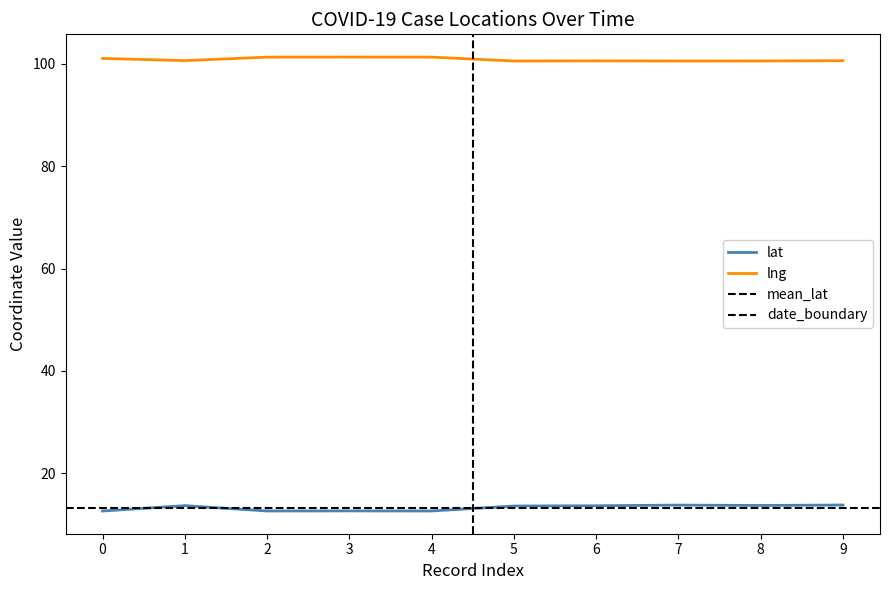

The value of lat at 7 is 20.9. True or false?

False